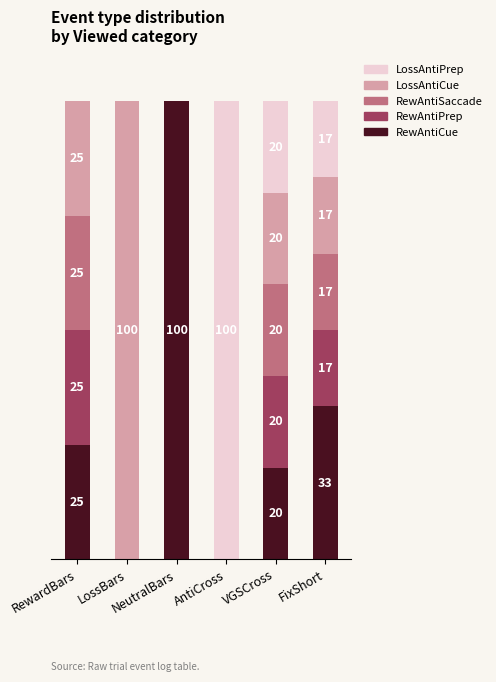

What position from the left is RewardBars?

1